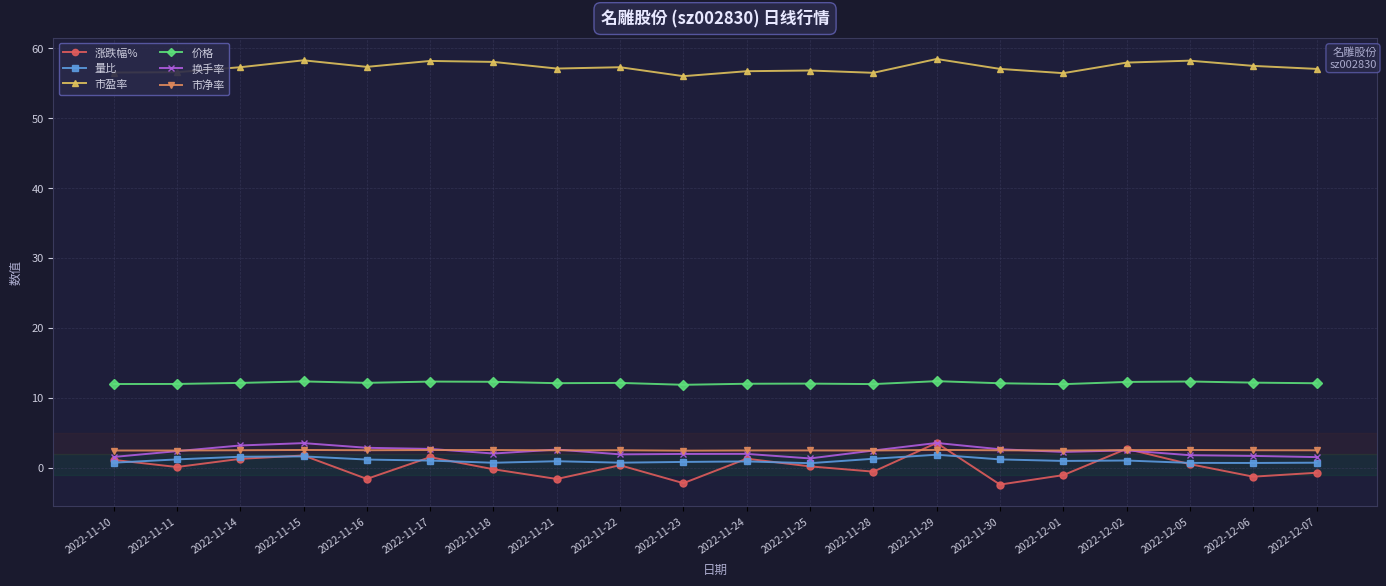

True or false: 涨跌幅% and 价格 cross at least once.

False